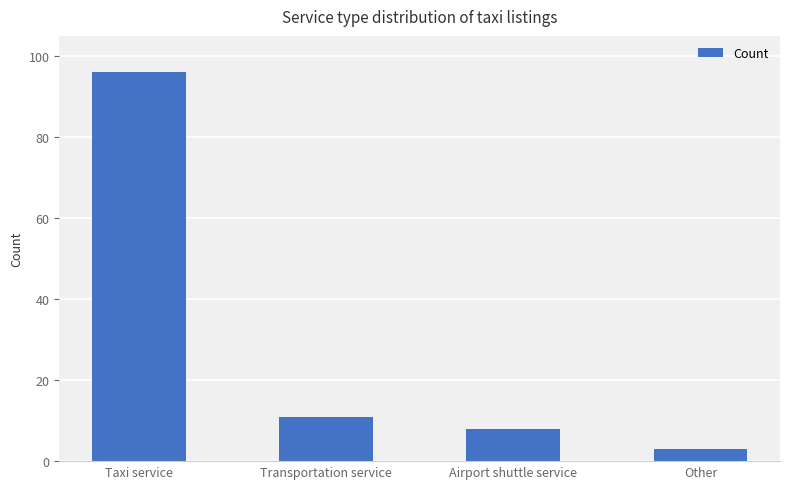

Does the chart contain any negative values?

No